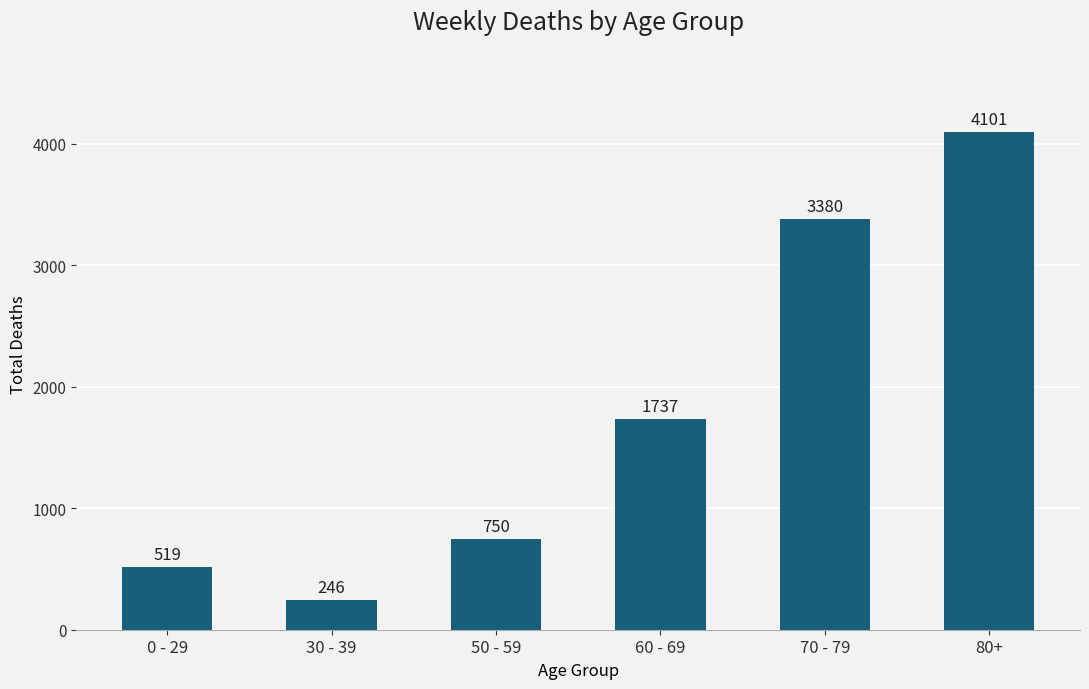

Reading right to left, what are all the values shown in this chart?

80+=4101	70 - 79=3380	60 - 69=1737	50 - 59=750	30 - 39=246	0 - 29=519